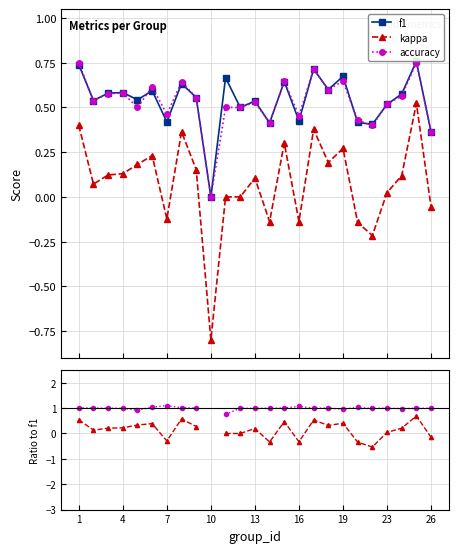

True or false: accuracy and kappa intersect in this chart.

False